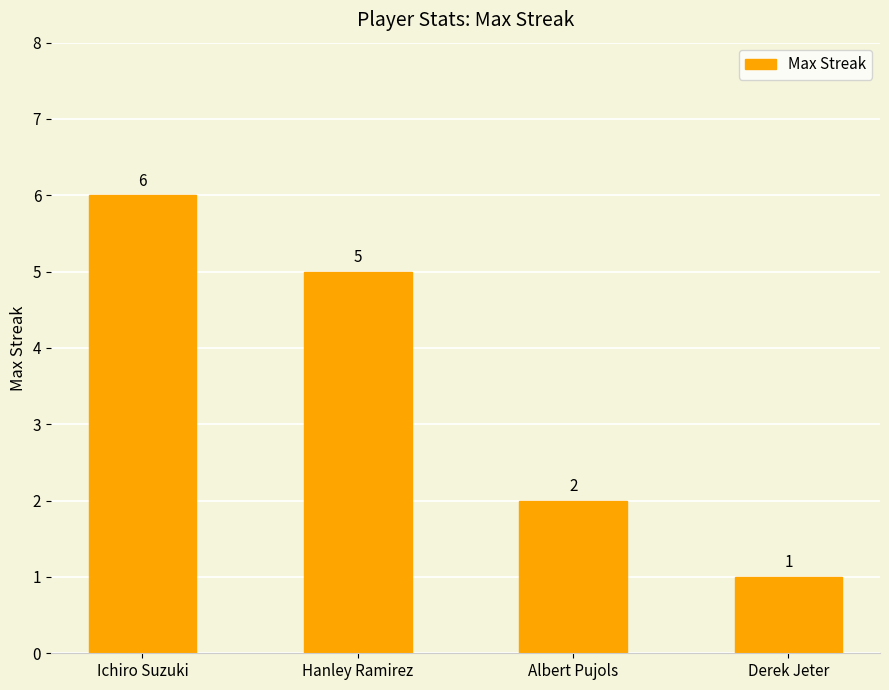

What is the change in value from Ichiro Suzuki to Albert Pujols?

-4